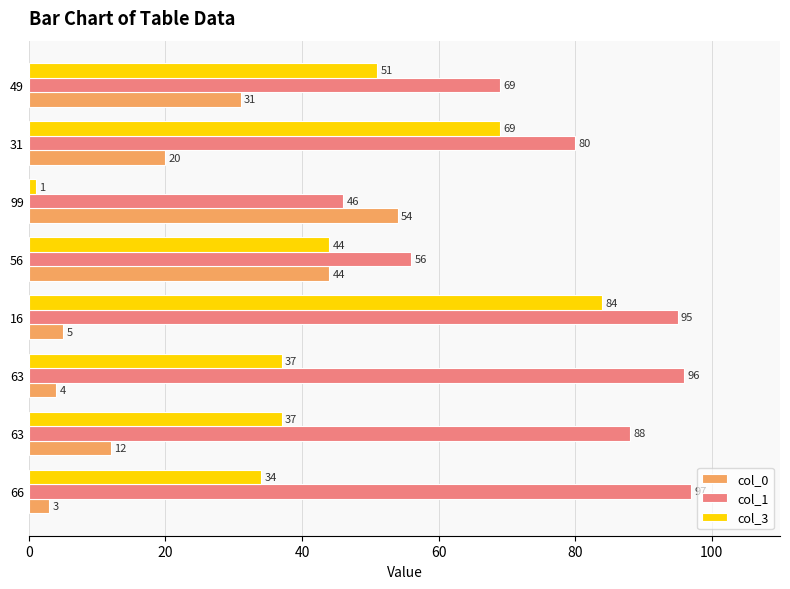

How many distinct data groups are displayed?

3